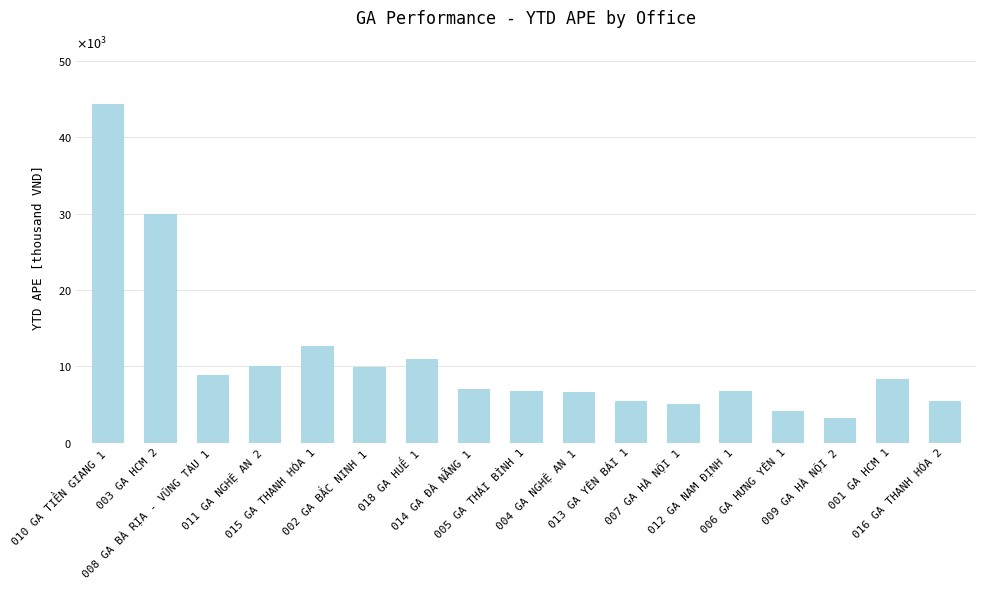

Are the bars horizontal?

No